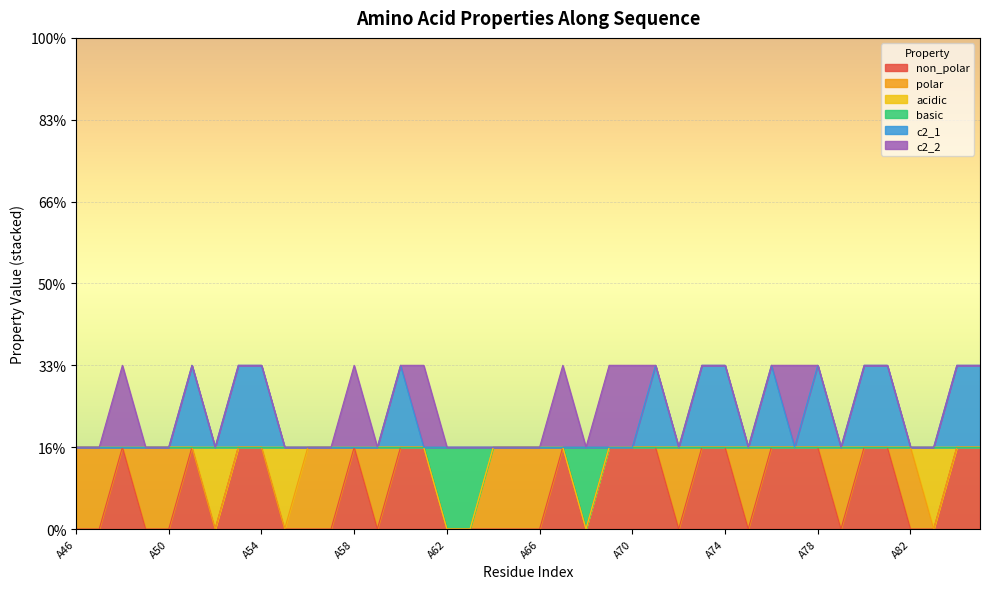

True or false: basic has more than 1 interior local peaks.

False